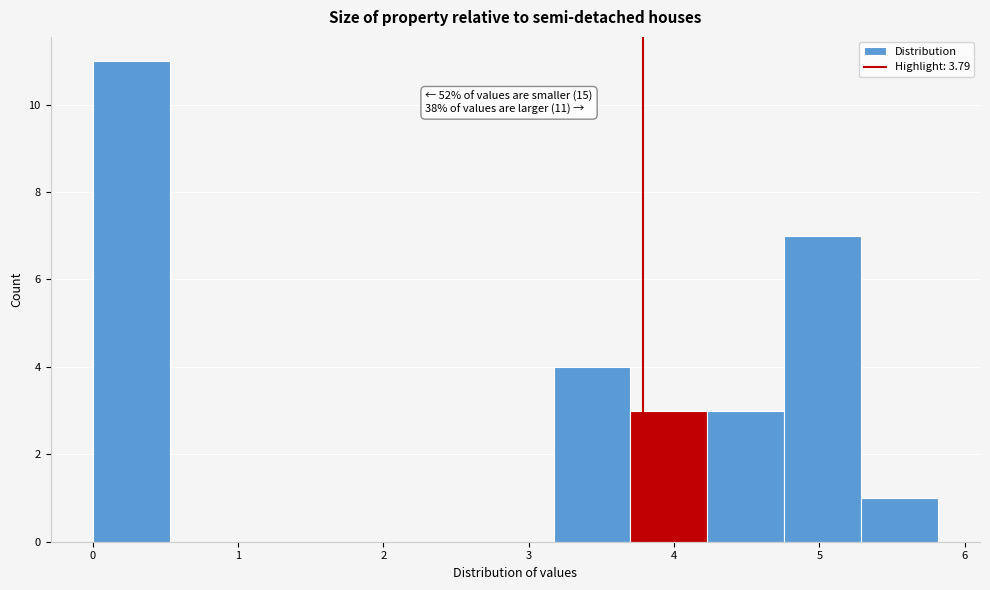

Which range on the x-axis has the tallest bar?

0.0 to 0.5